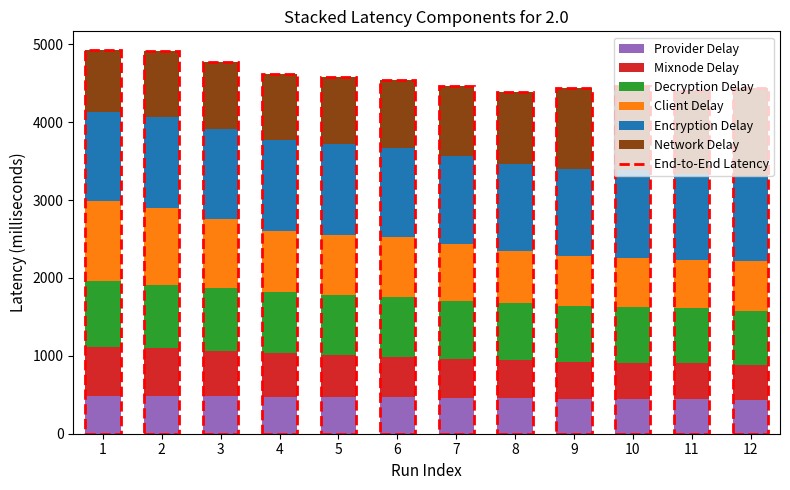

What is the minimum value for Provider Delay?

435.0